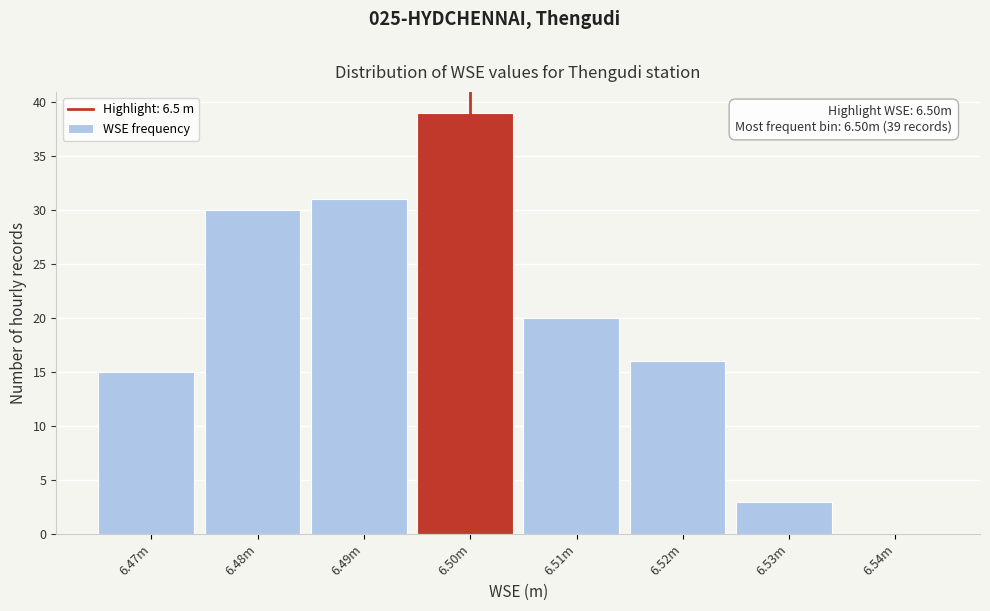

Reading right to left, list all the values displayed in this chart.

6.54m=0	6.53m=3	6.52m=16	6.51m=20	6.50m=39	6.49m=31	6.48m=30	6.47m=15